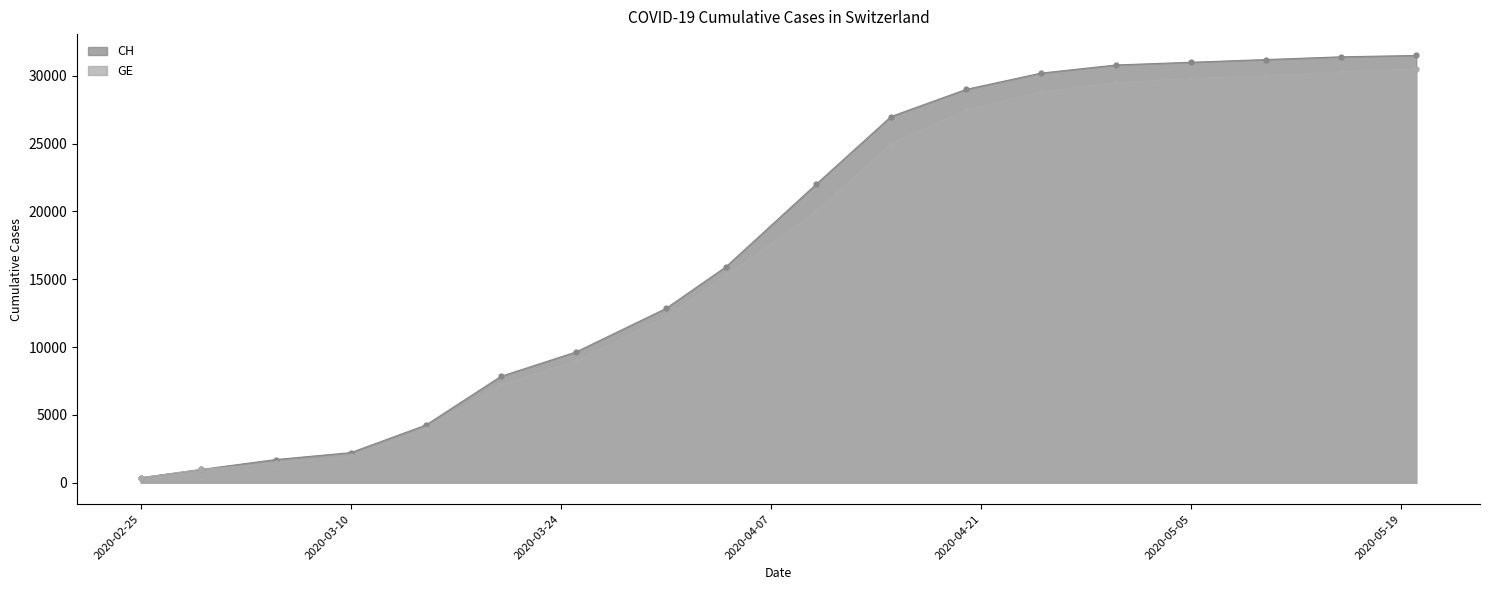

Which series contains the highest Y value?

CH